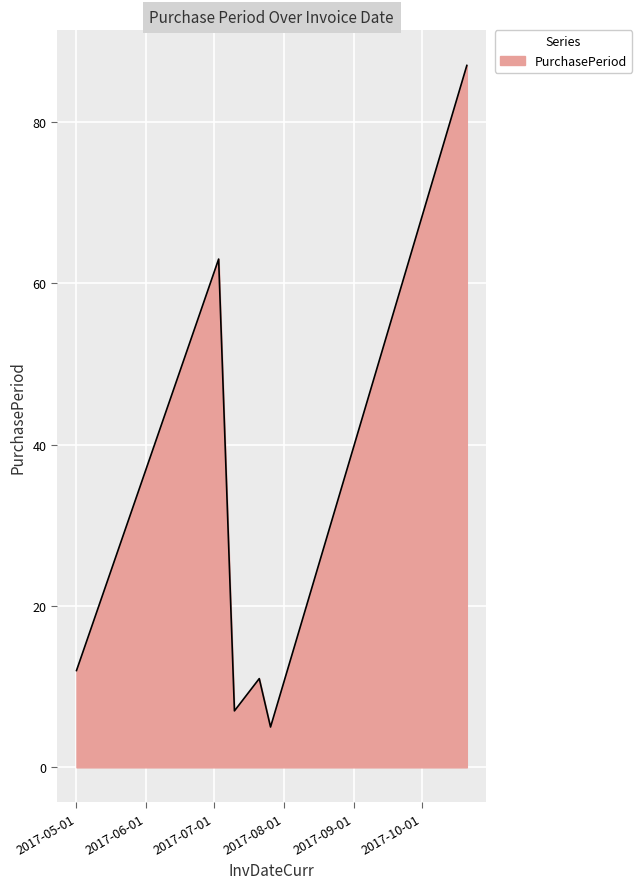

True or false: there are more than 0 points higher than both neighbors.

True